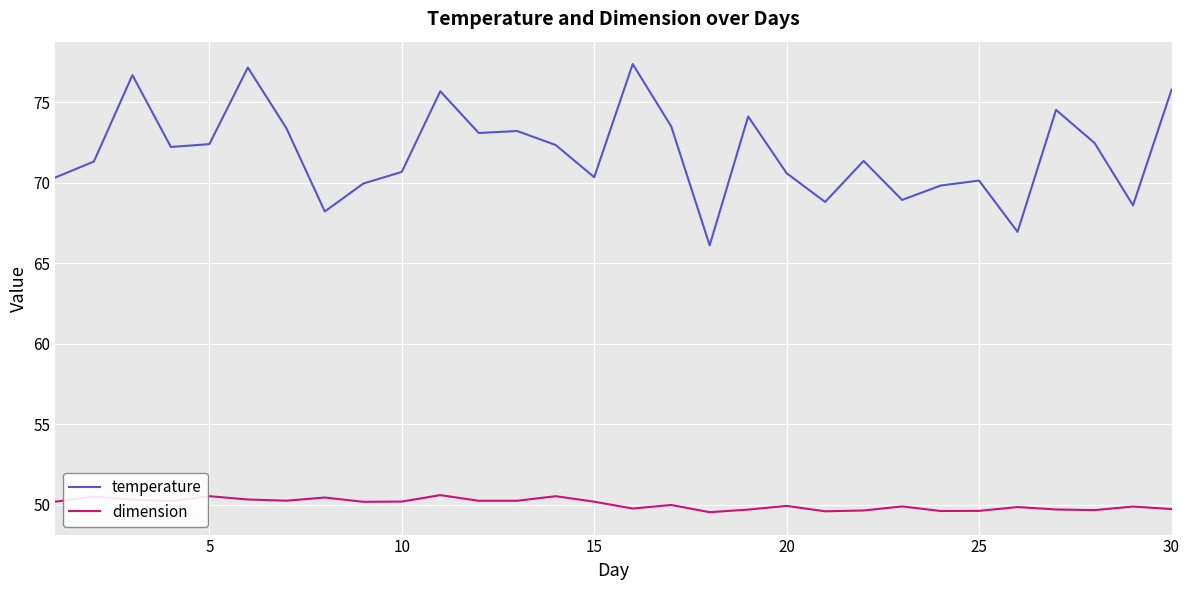

Is this an area chart (filled region under the line)?

No